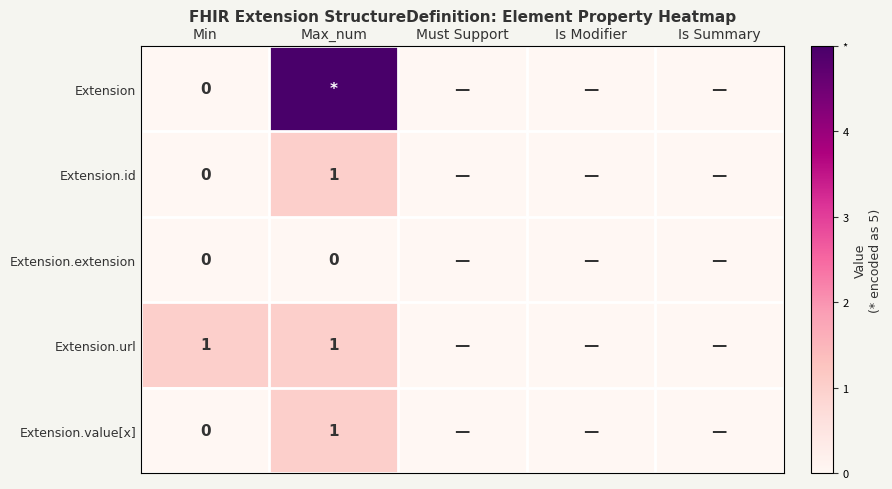

At which category is the sum across all series the highest?

Max_num